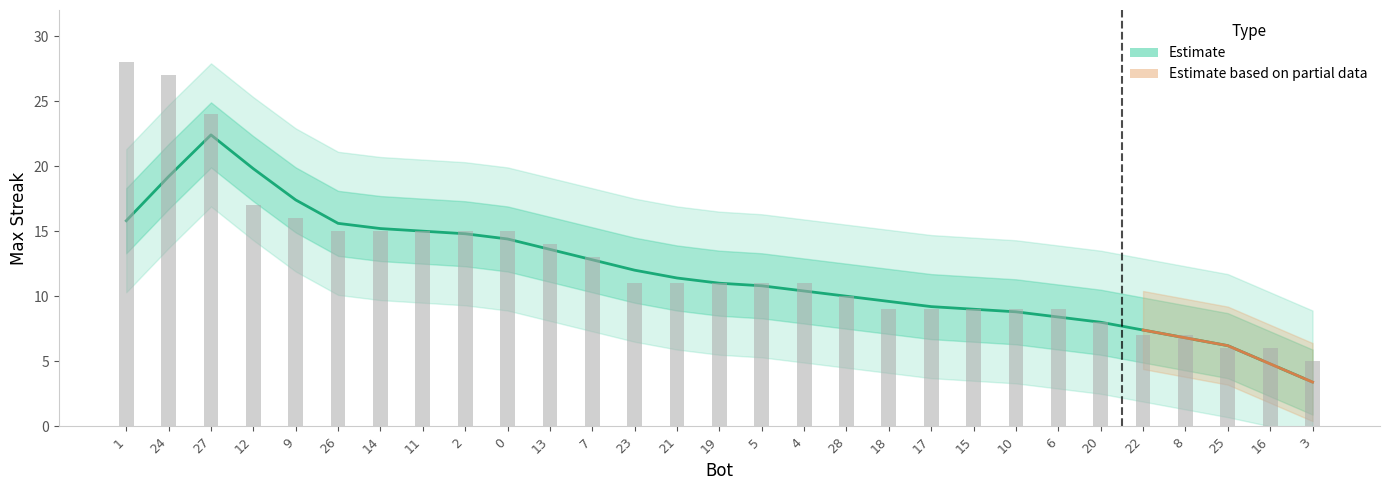

Is it true that the value at 11 is 15?

True